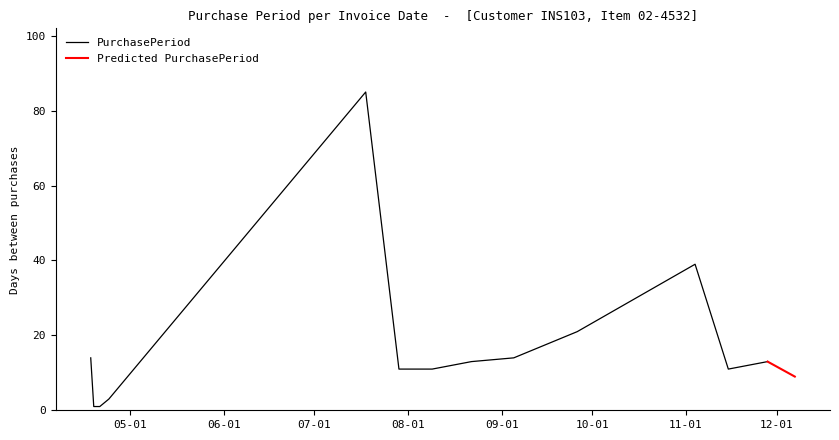

What position from the right is 2017-04-24?

11